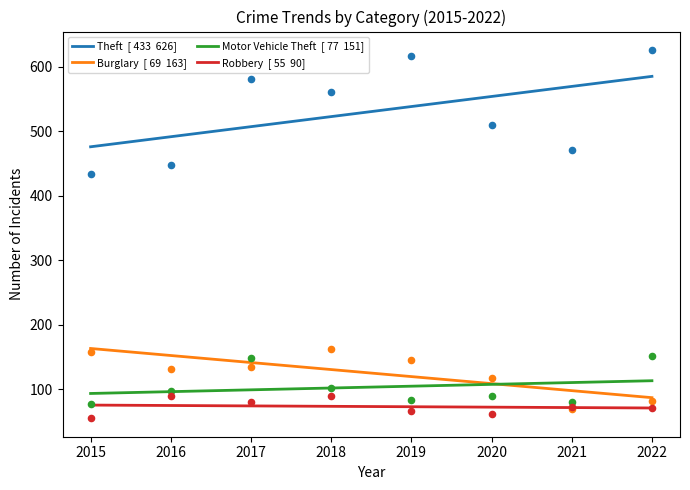

At how many categories does at least one series exceed 366?

8